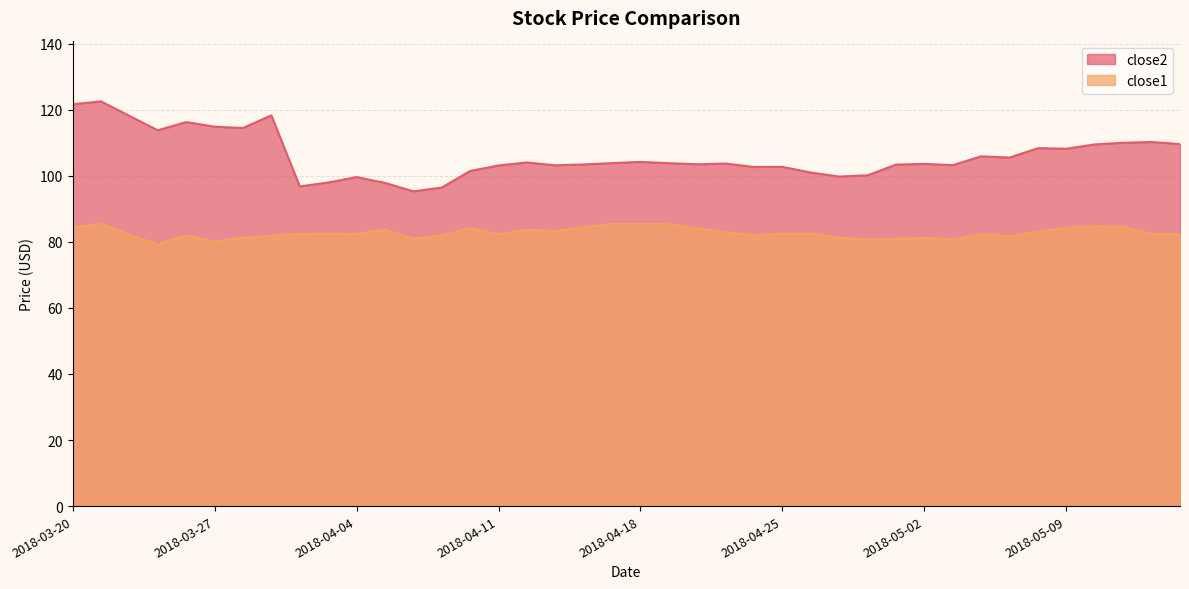

The value of close1 at 2018-04-16 is 39.9. True or false?

False